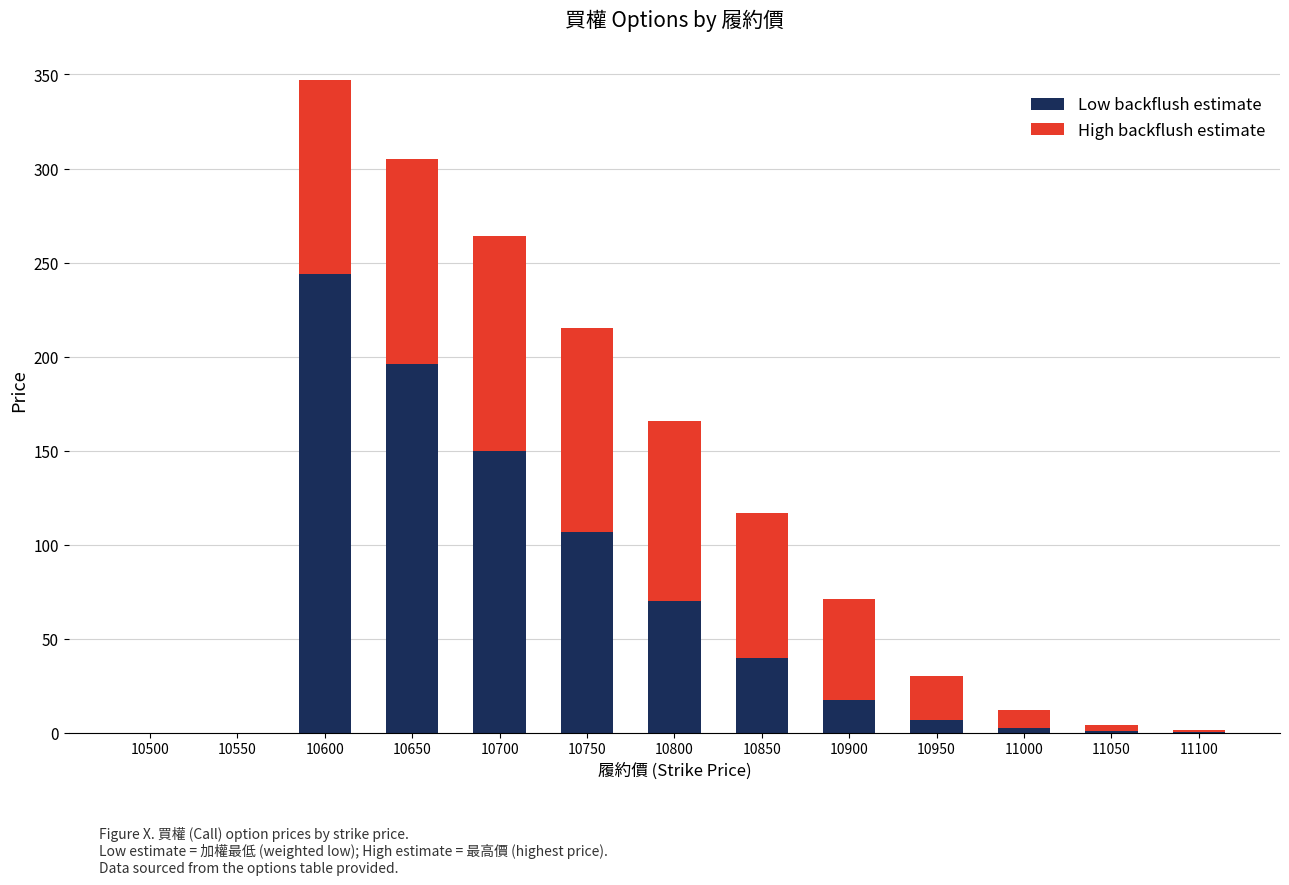

The Low backflush estimate series shows 20.4 at 10850. True or false?

False